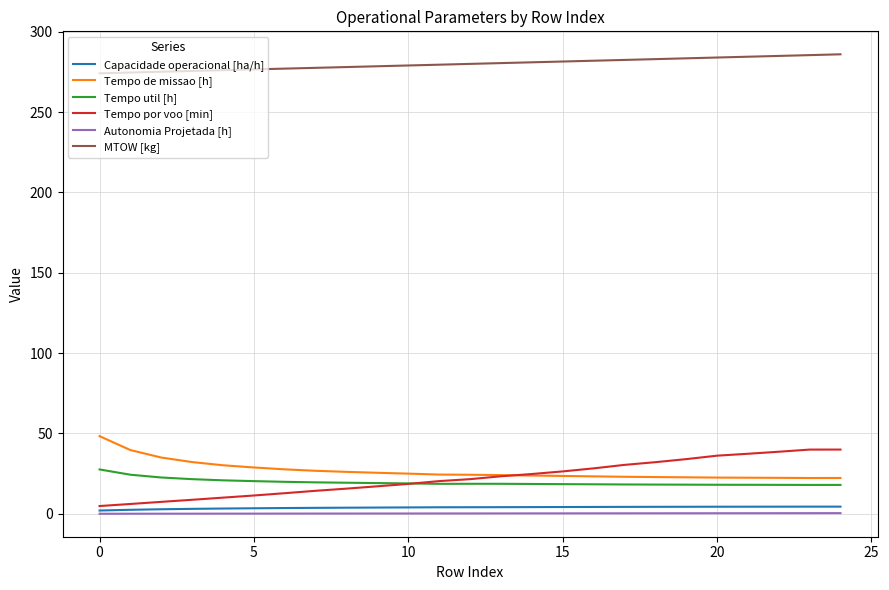

True or false: MTOW [kg] and Capacidade operacional [ha/h] cross at least once.

False